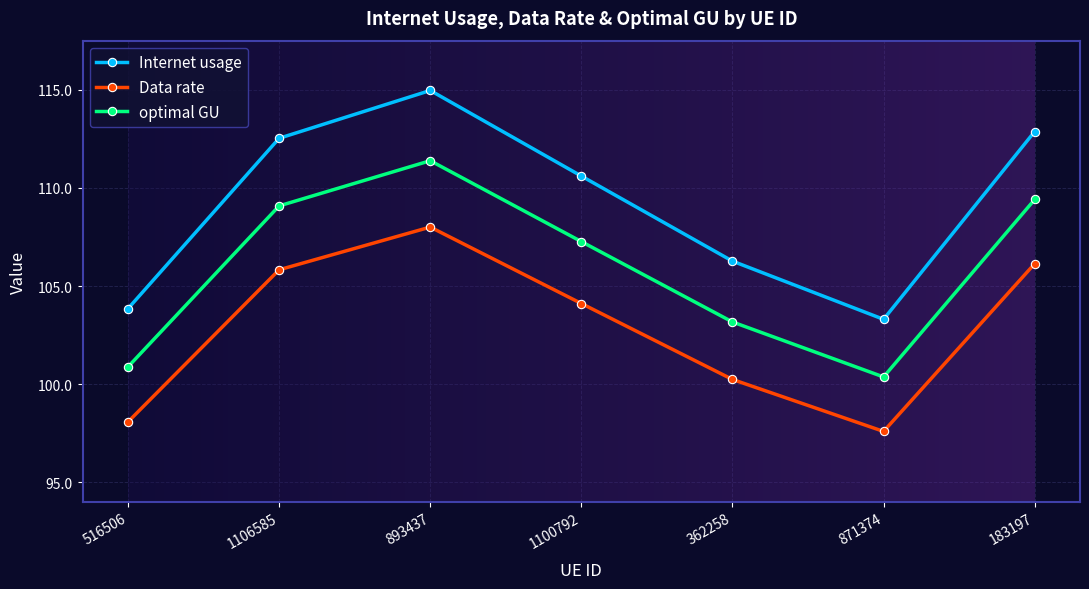

Does the chart have visible grid lines?

Yes